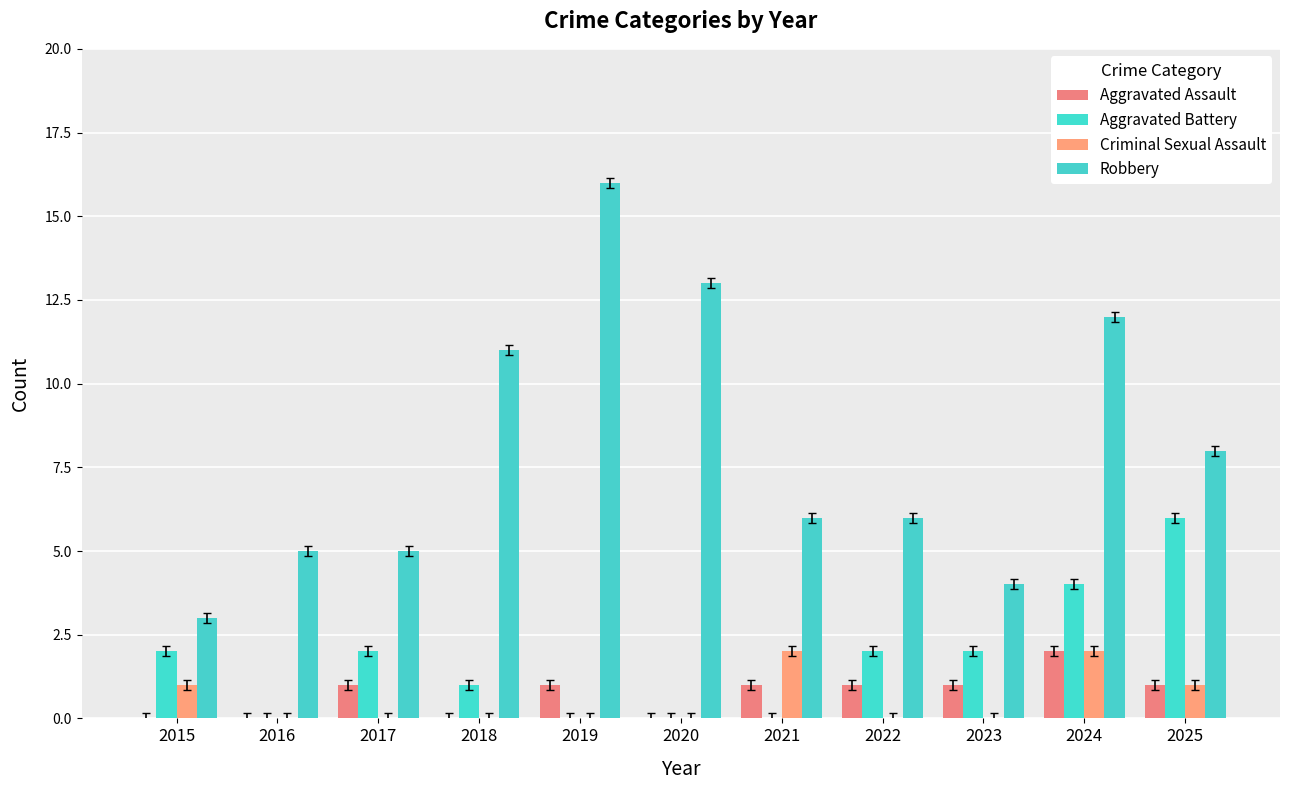

At how many categories does at least one series exceed 12?

2